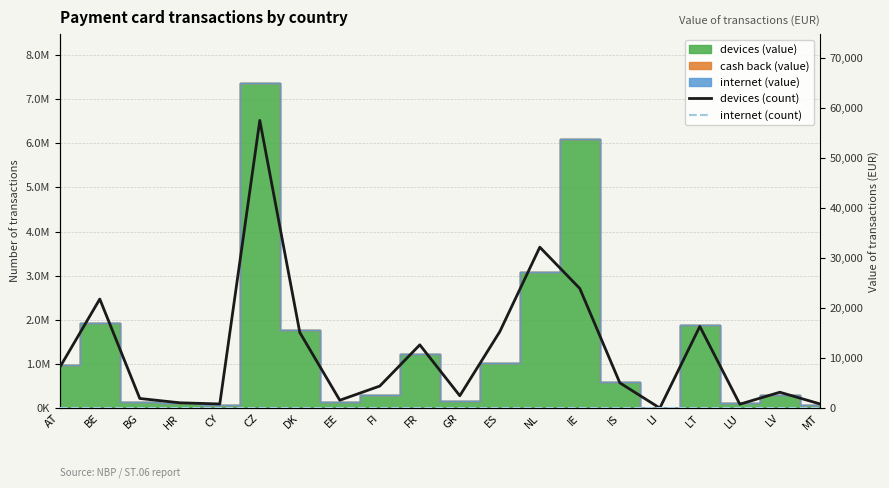

Where is devices (count) nearest to the value 28758?

NL